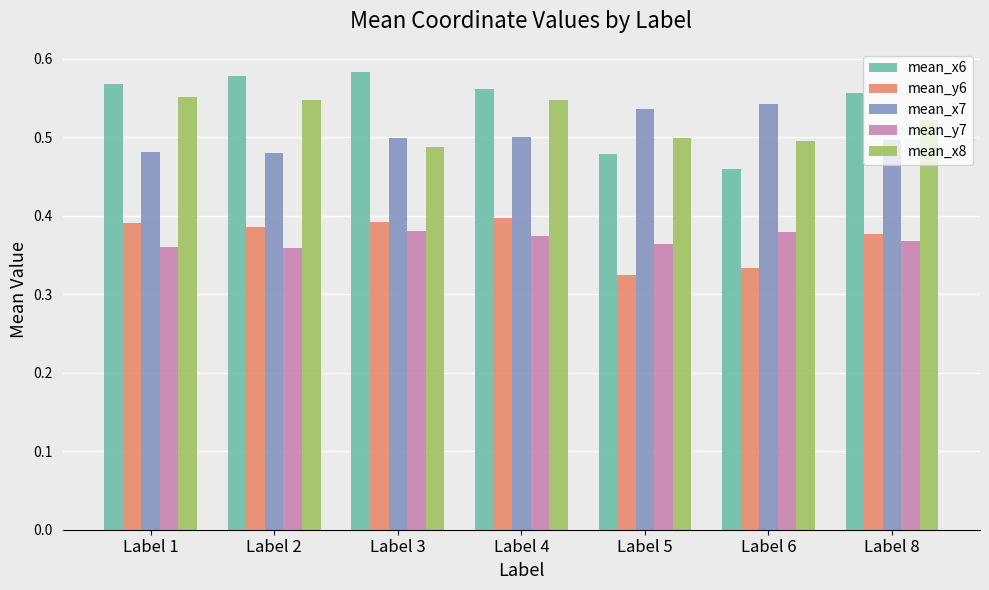

True or false: mean_y7 has a value of 0.2 at Label 8.

False